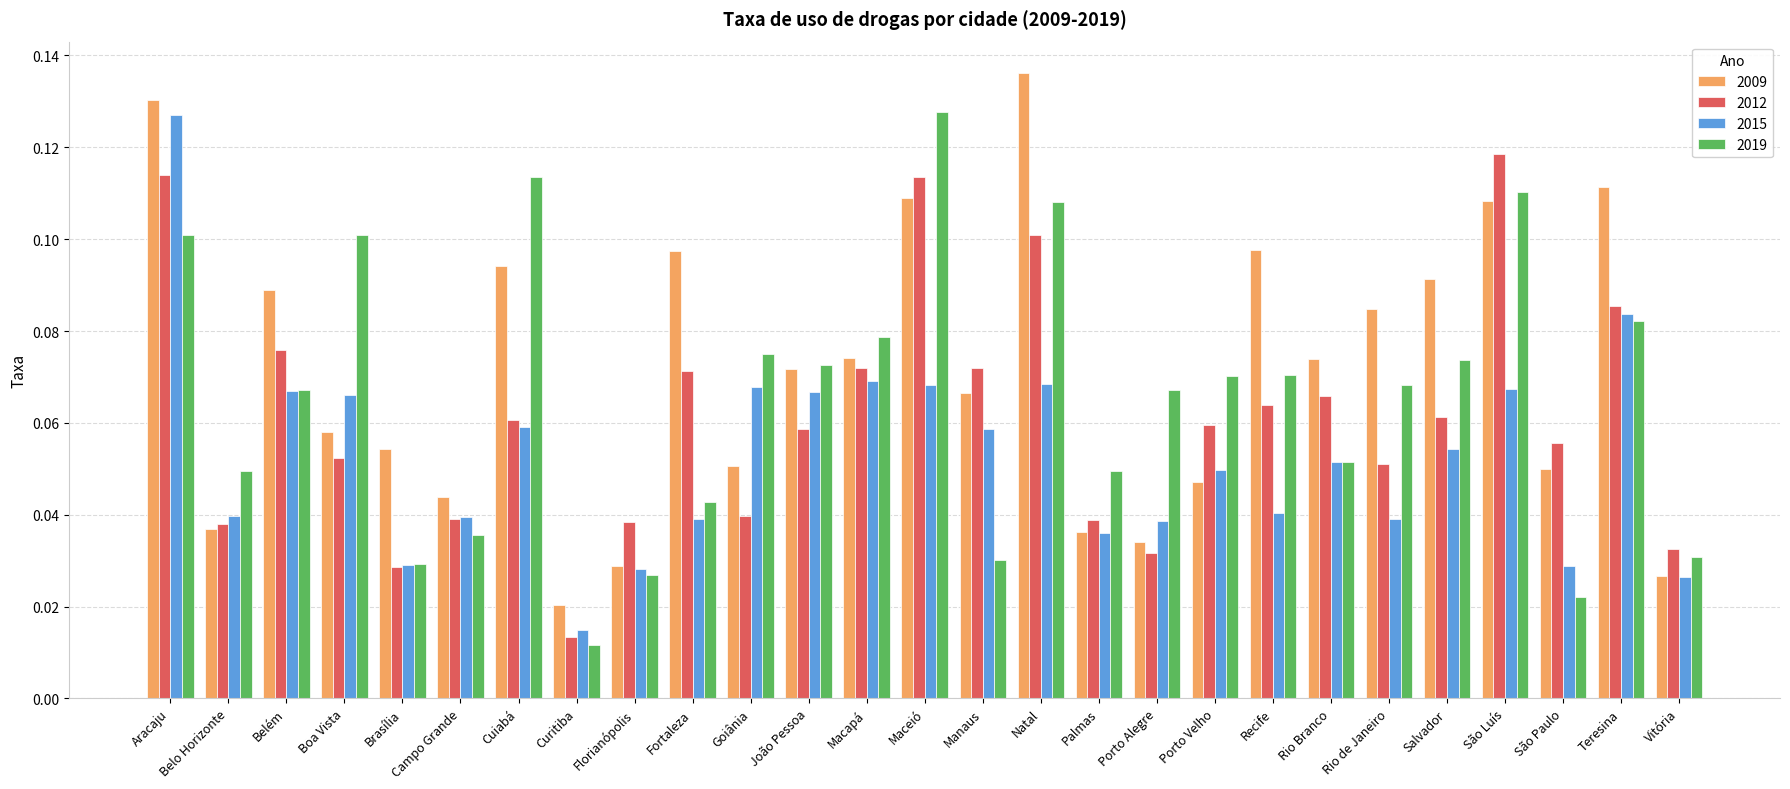

What are all the series names shown in the legend?

2009, 2012, 2015, 2019